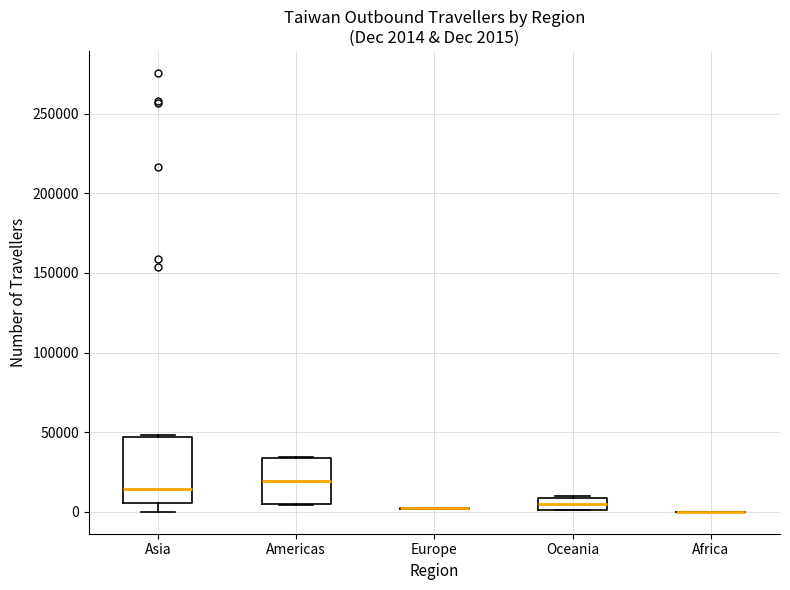

Which box is the tallest, from its lower edge to its upper edge?

Asia